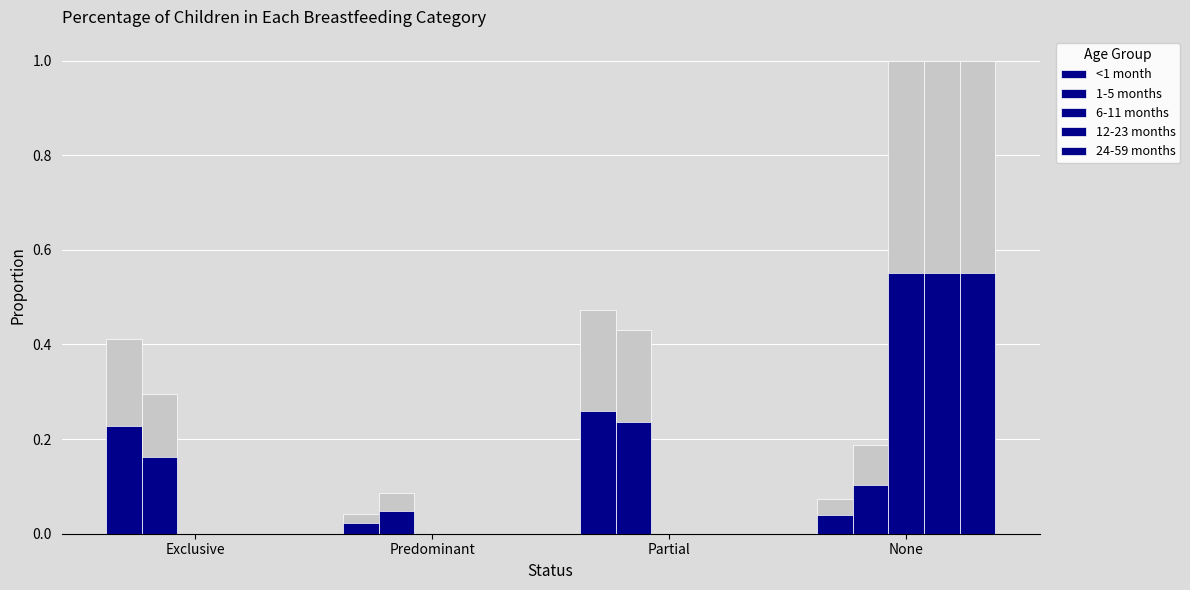

Are the bars horizontal?

No